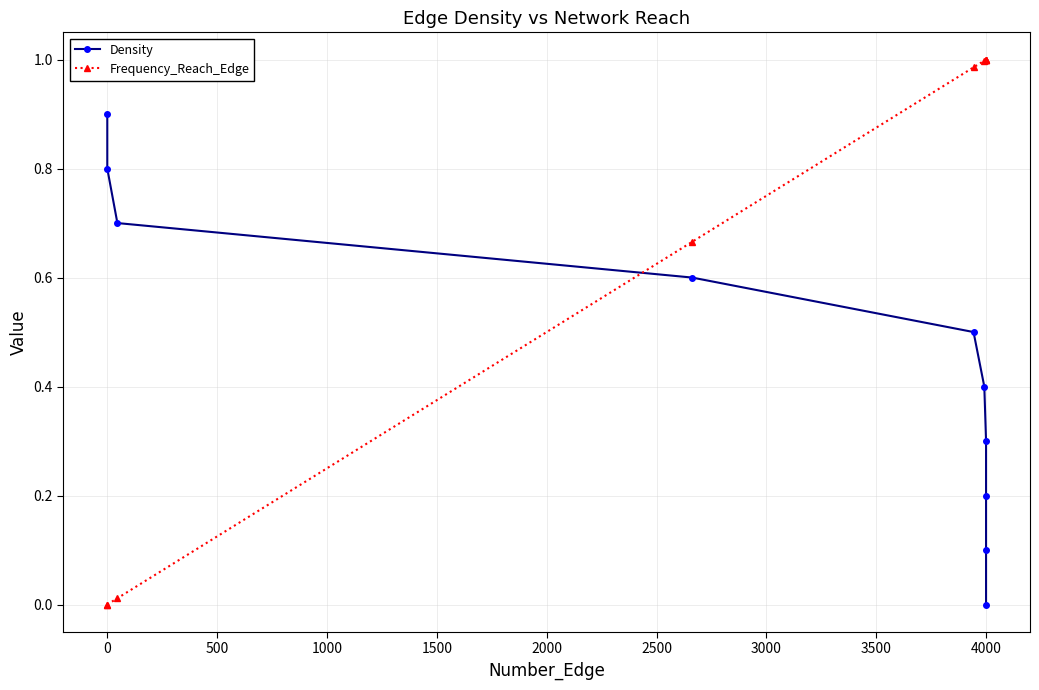

True or false: Density has a value of 1.5 at 0.

False